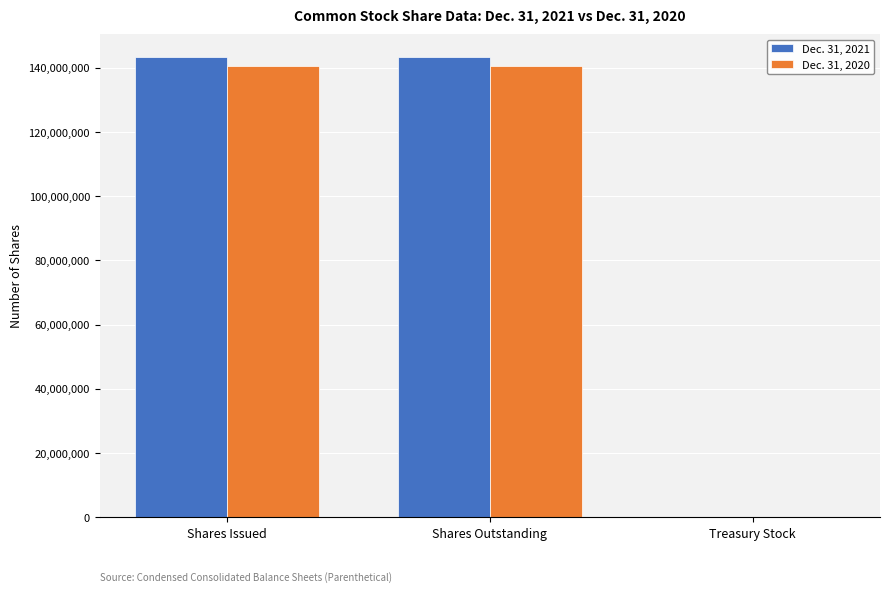

How many series are shown in this chart?

2